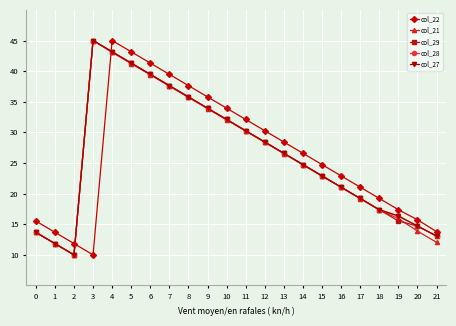

What are all the series names shown in the legend?

col_22, col_21, col_29, col_28, col_27